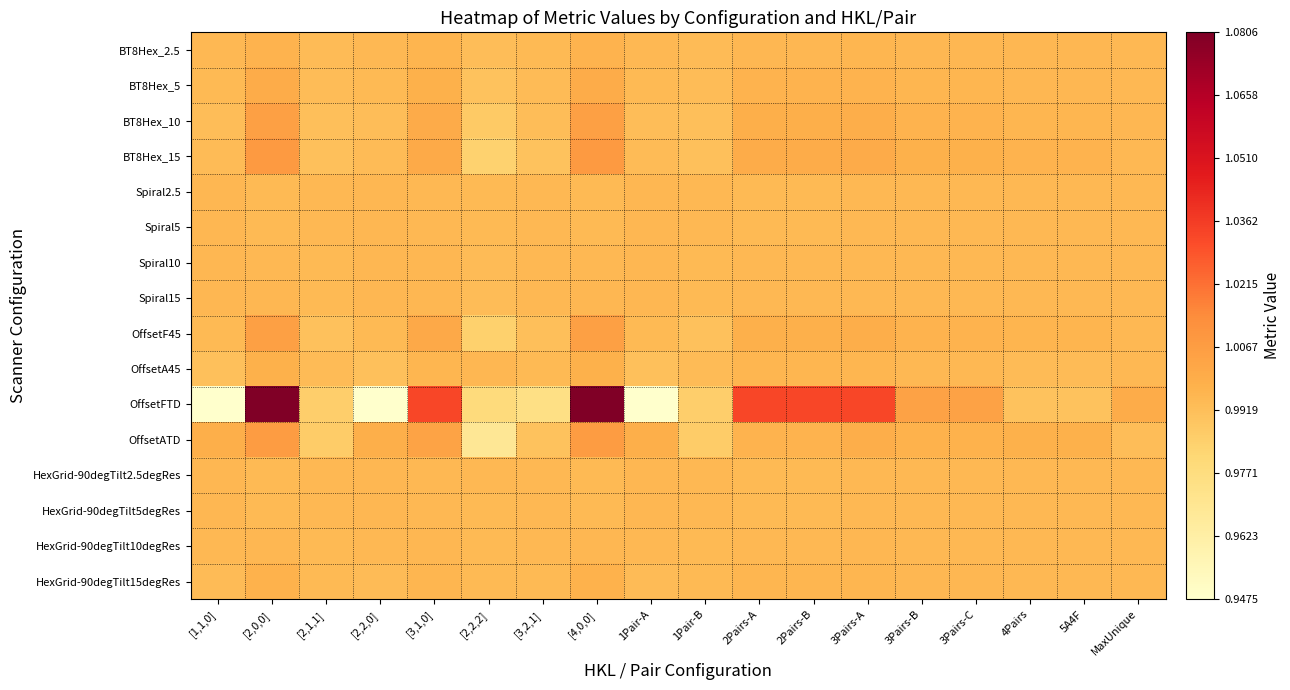

At which category is the sum across all series the highest?

[2,0,0]